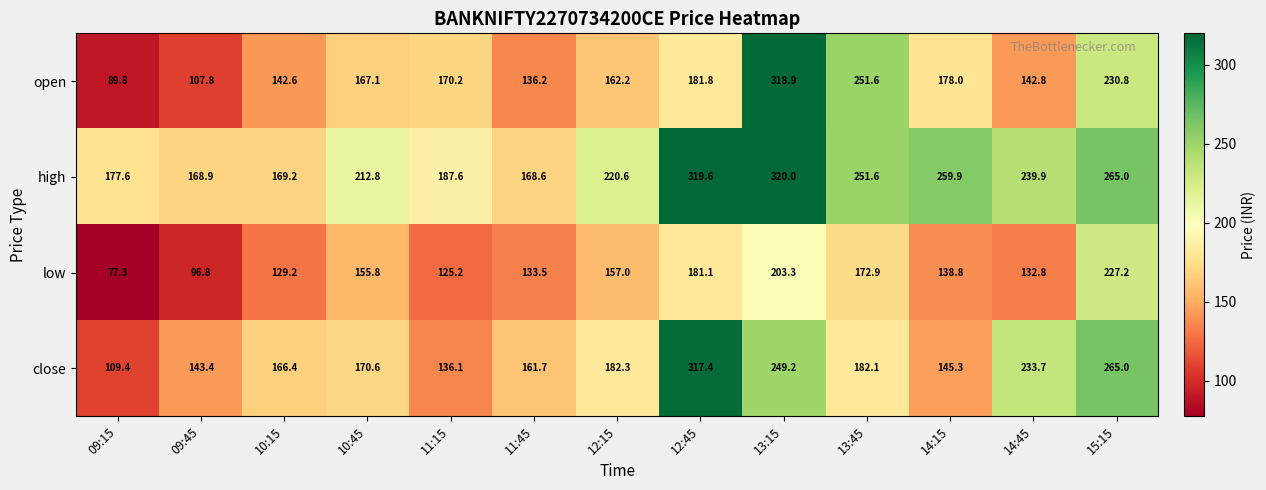

The value of close at 09:15 is 109.4. True or false?

True